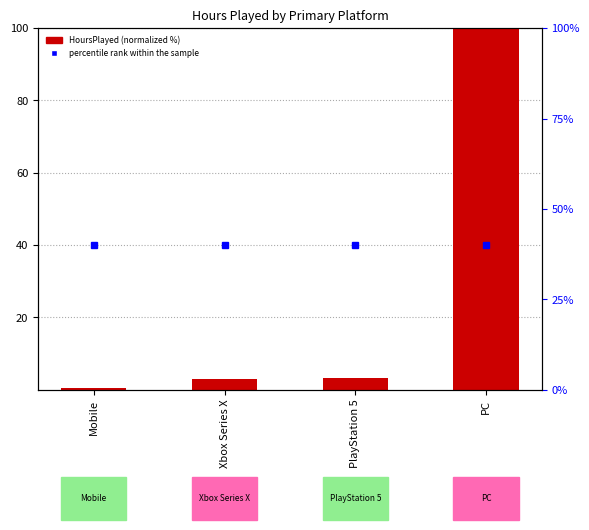

Reading left to right, transcribe all the data shown in this chart.

Mobile=0.6	Xbox Series X=2.9	PlayStation 5=3.4	PC=100.0